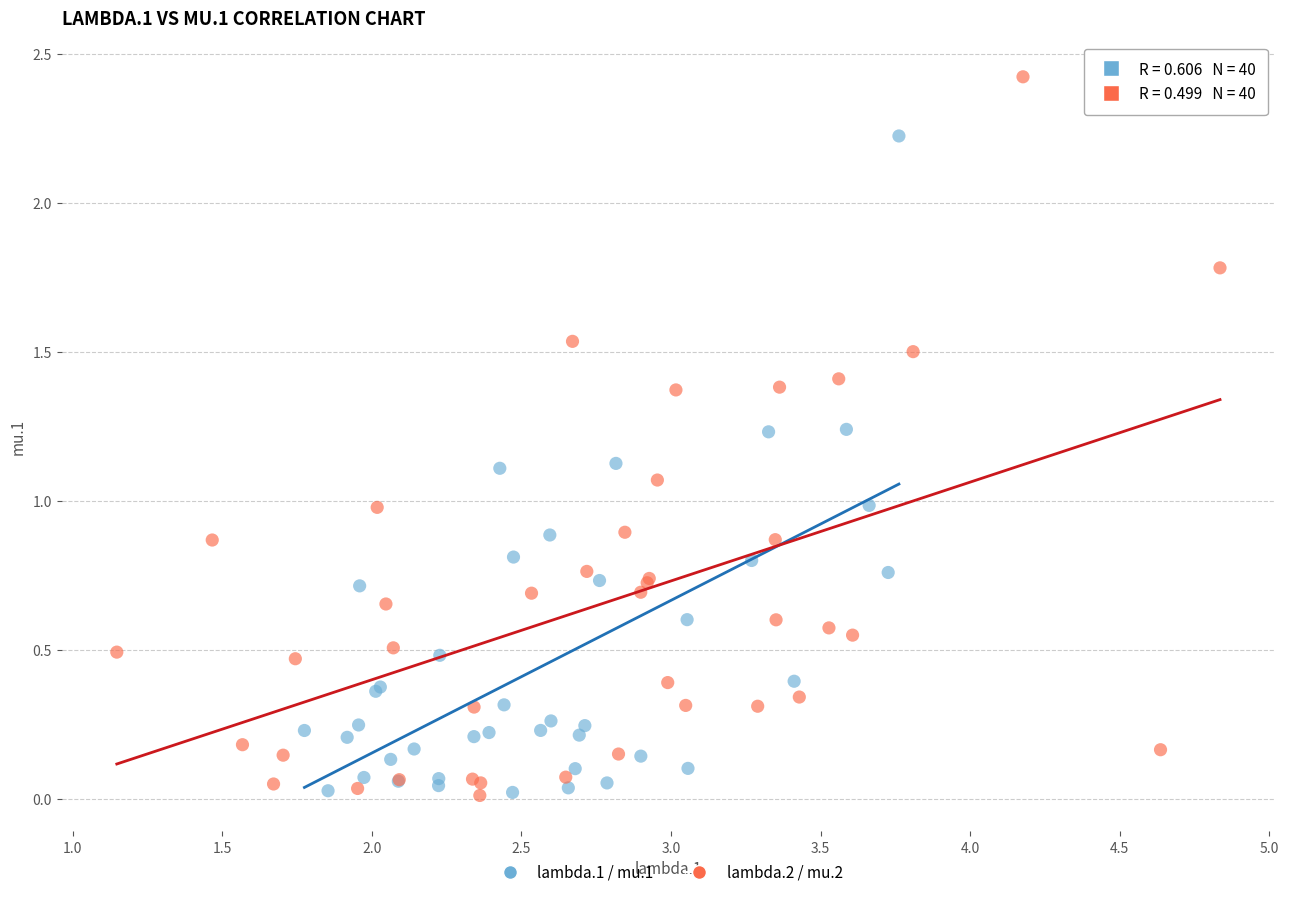

Which series reaches the maximum Y coordinate?

lambda.2 / mu.2